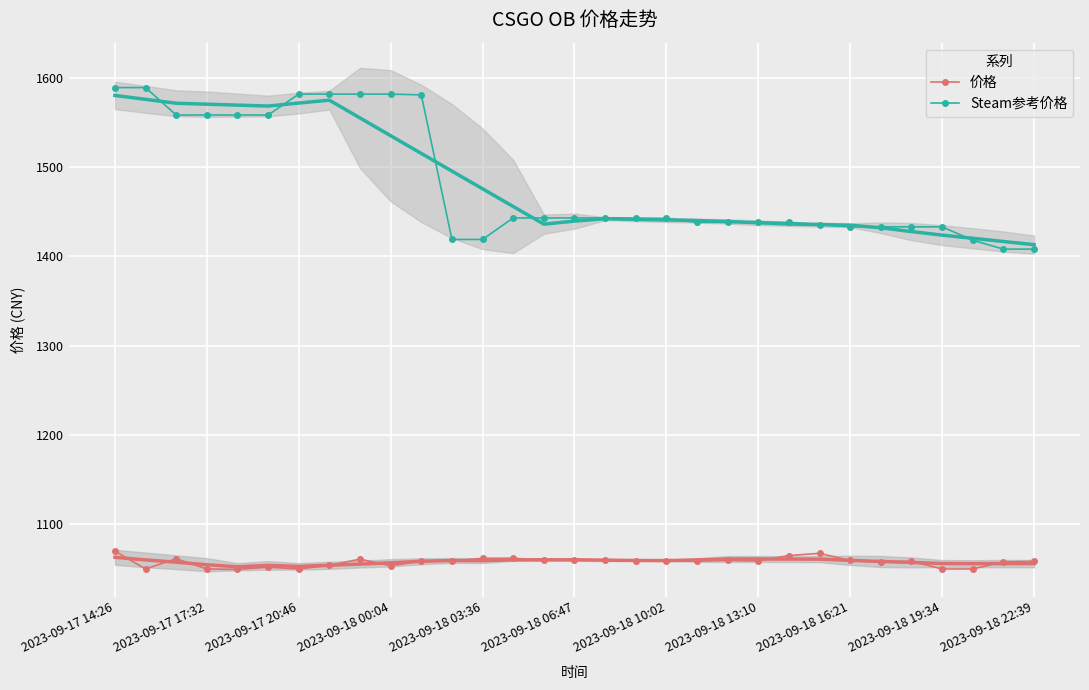

True or false: Steam参考价格 has a value of 831.2 at 29.

False